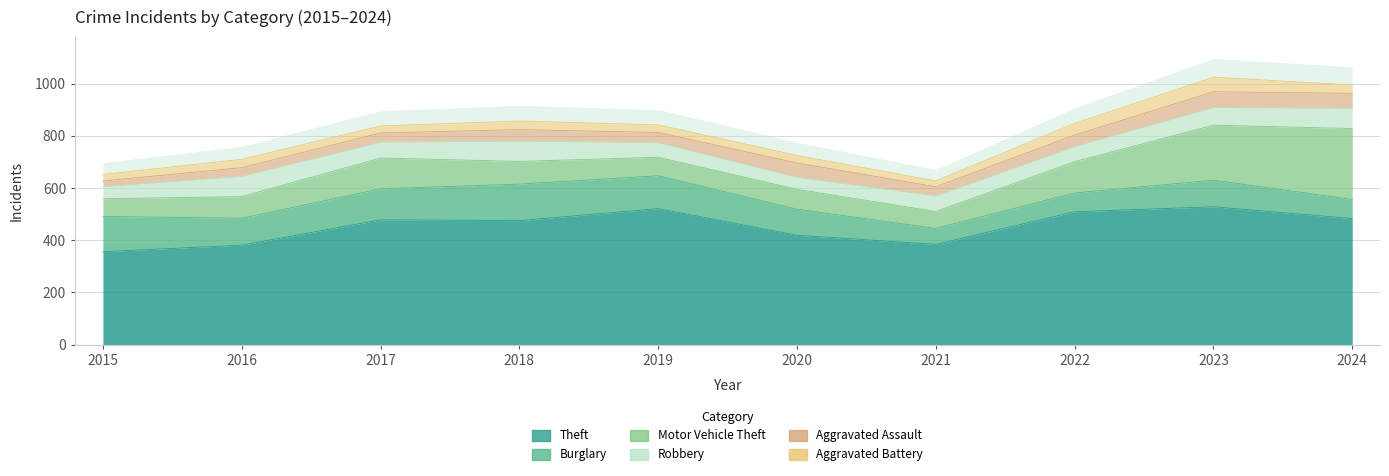

At which category is the sum across all series the highest?

2023